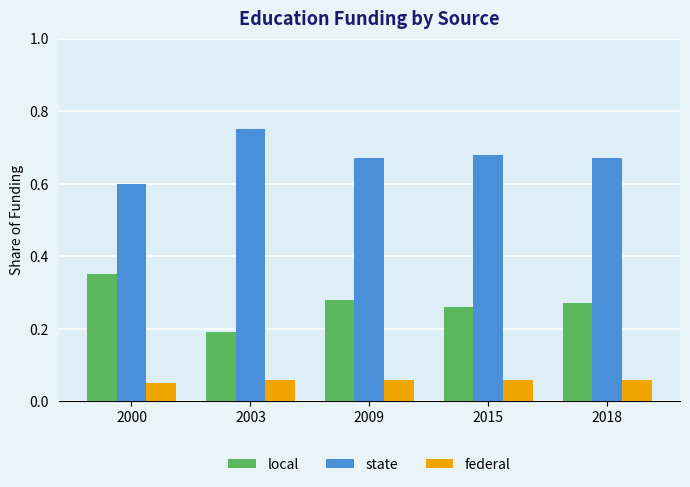

Where is state nearest to the value 0?

2000